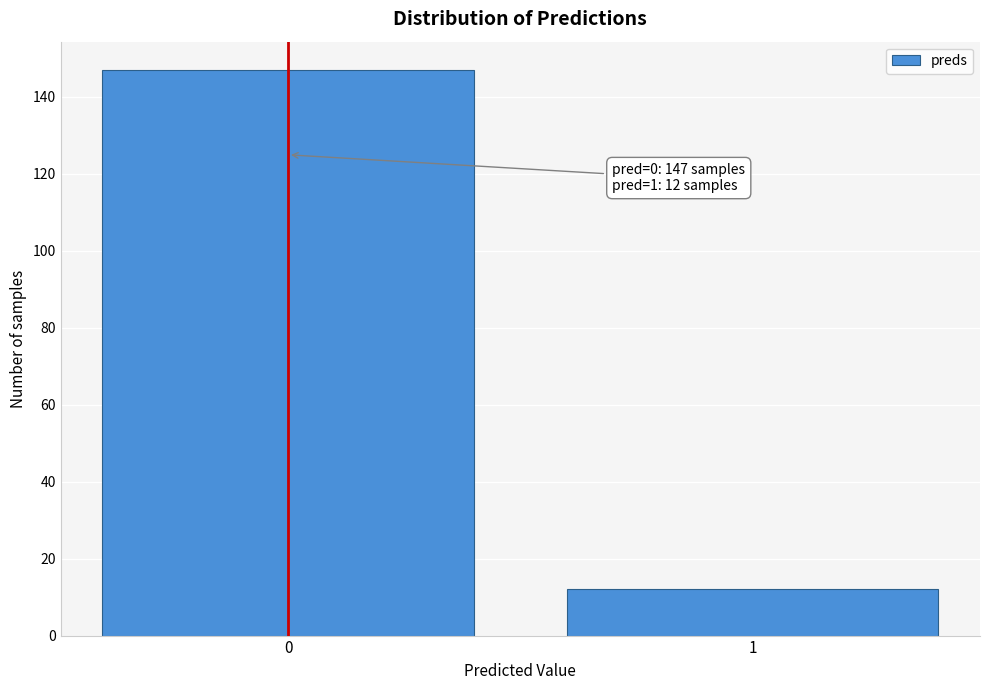

Reading right to left, extract all data points from this chart.

1=12	0=147